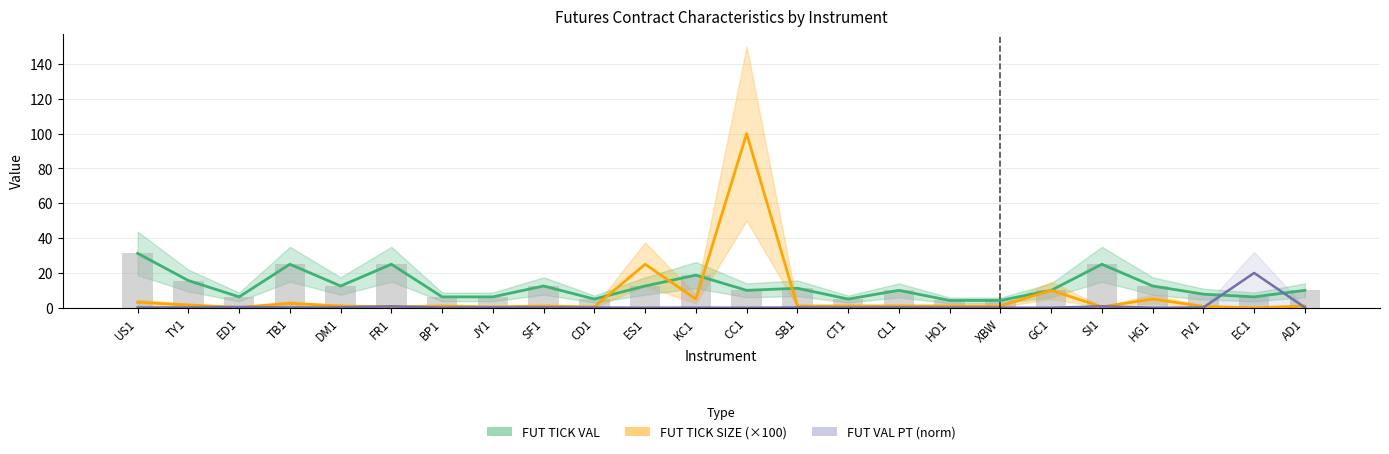

Reading left to right, what are all the values shown in this chart?

FUT TICK VAL: US1=31.2	TY1=15.6	ED1=6.2	TB1=25.0	DM1=12.5	FR1=25.0	BP1=6.2	JY1=6.2	SF1=12.5	CD1=5.0	ES1=12.5	KC1=18.8	CC1=10.0	SB1=11.2	CT1=5.0	CL1=10.0	HO1=4.2	XBW=4.2	GC1=10.0	SI1=25.0	HG1=12.5	FV1=7.8	EC1=6.2	AD1=10.0
FUT TICK SIZE (×100): US1=3.1	TY1=1.6	ED1=0.2	TB1=2.5	DM1=1.0	FR1=0.5	BP1=1.0	JY1=0.5	SF1=1.0	CD1=0.5	ES1=25.0	KC1=5.0	CC1=100.0	SB1=1.0	CT1=1.0	CL1=1.0	HO1=1.0	XBW=1.0	GC1=10.0	SI1=0.5	HG1=5.0	FV1=0.8	EC1=0.0	AD1=1.0
FUT VAL PT (norm): US1=0.2	TY1=0.2	ED1=0.4	TB1=0.2	DM1=0.2	FR1=0.8	BP1=0.1	JY1=0.2	SF1=0.2	CD1=0.2	ES1=0.0	KC1=0.1	CC1=0.0	SB1=0.2	CT1=0.1	CL1=0.2	HO1=0.1	XBW=0.1	GC1=0.0	SI1=0.8	HG1=0.0	FV1=0.2	EC1=20.0	AD1=0.2